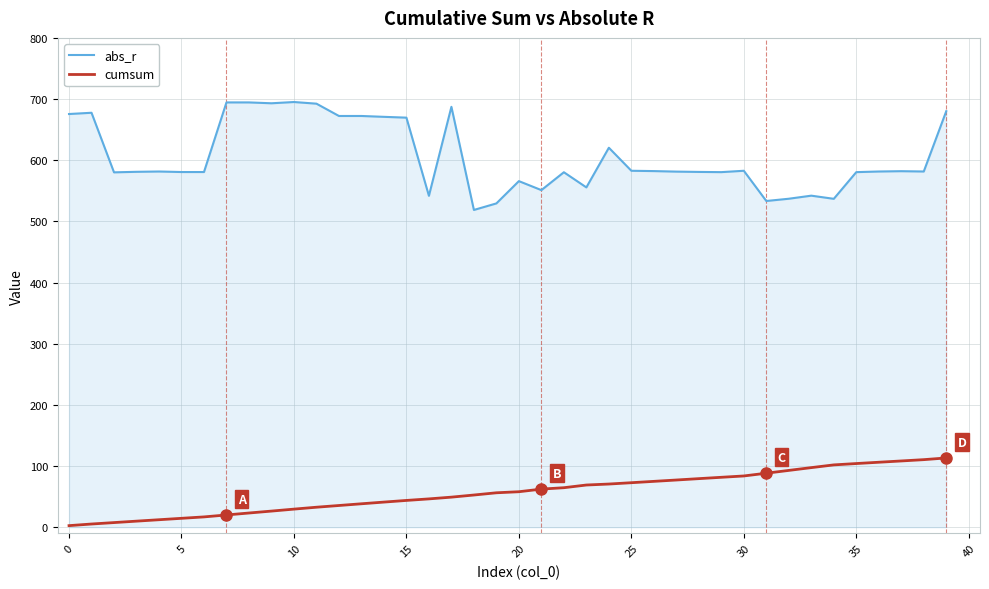

Rank the series by their average value, from highest to lowest.

abs_r, cumsum